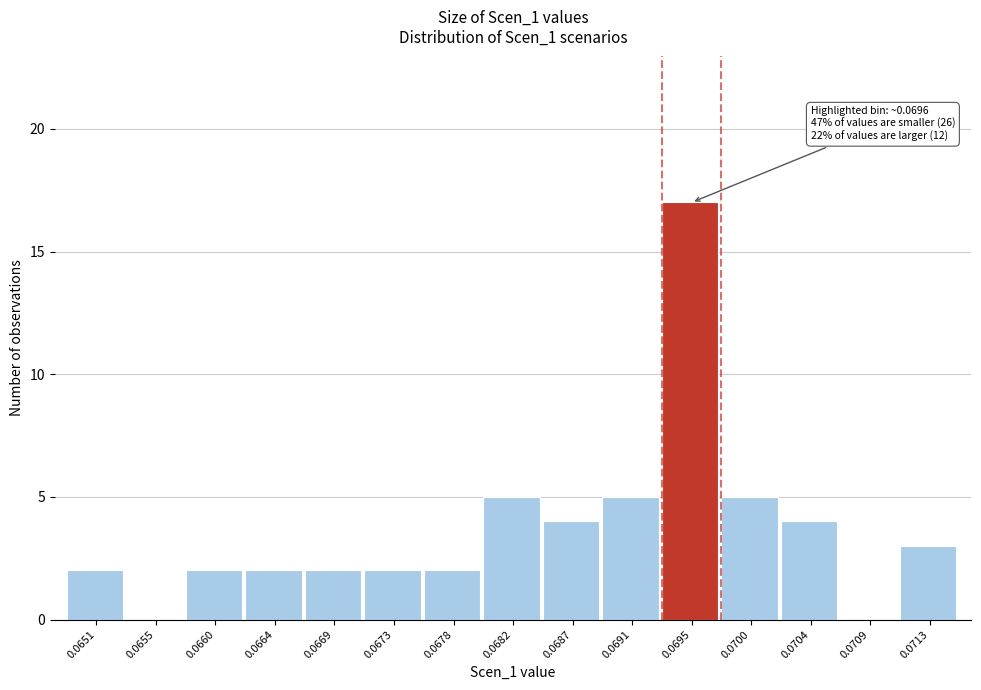

Reading left to right, what are all the values shown in this chart?

0.0651=2	0.0655=0	0.0660=2	0.0664=2	0.0669=2	0.0673=2	0.0678=2	0.0682=5	0.0687=4	0.0691=5	0.0695=17	0.0700=5	0.0704=4	0.0709=0	0.0713=3